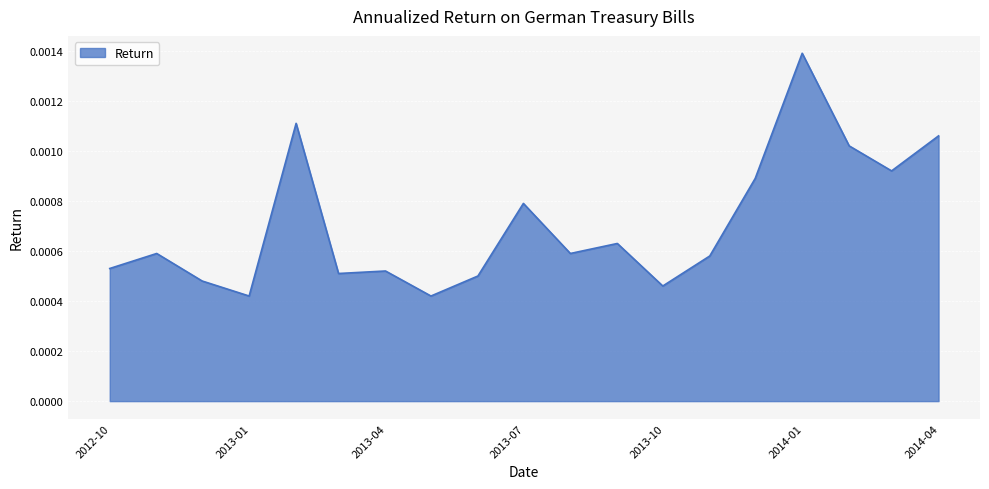

Does the chart have visible grid lines?

Yes